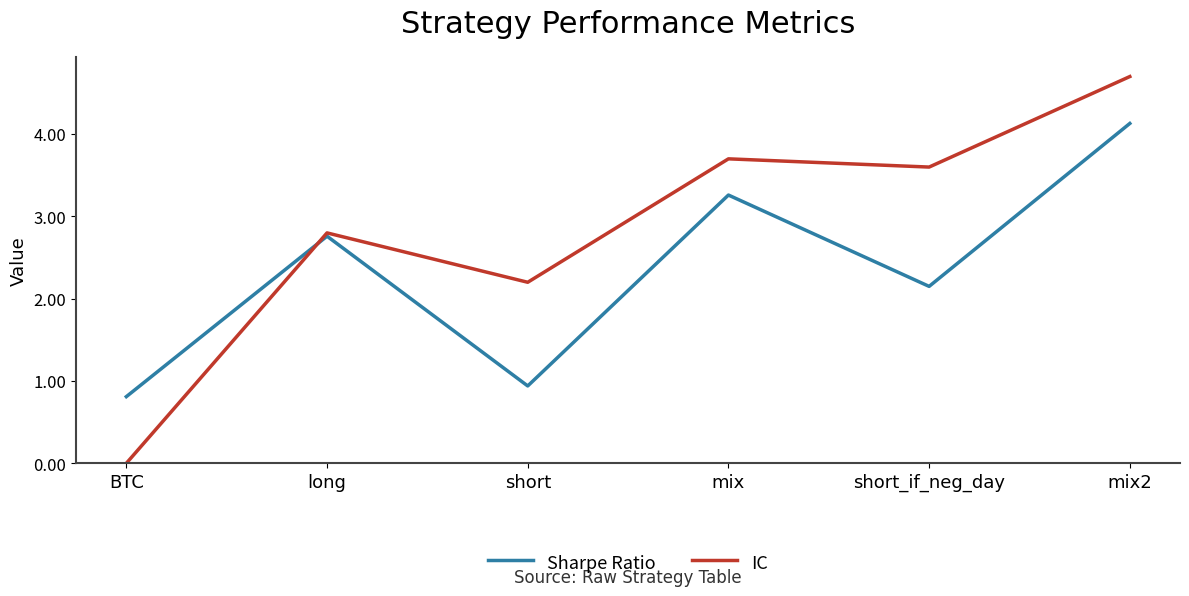

What is the difference between the highest and lowest values at short?

1.3